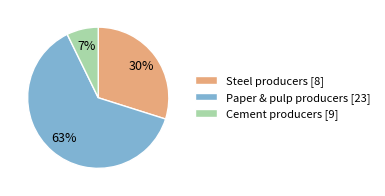

Which has a higher value, Paper & pulp producers [23] or Cement producers [9]?

Paper & pulp producers [23]